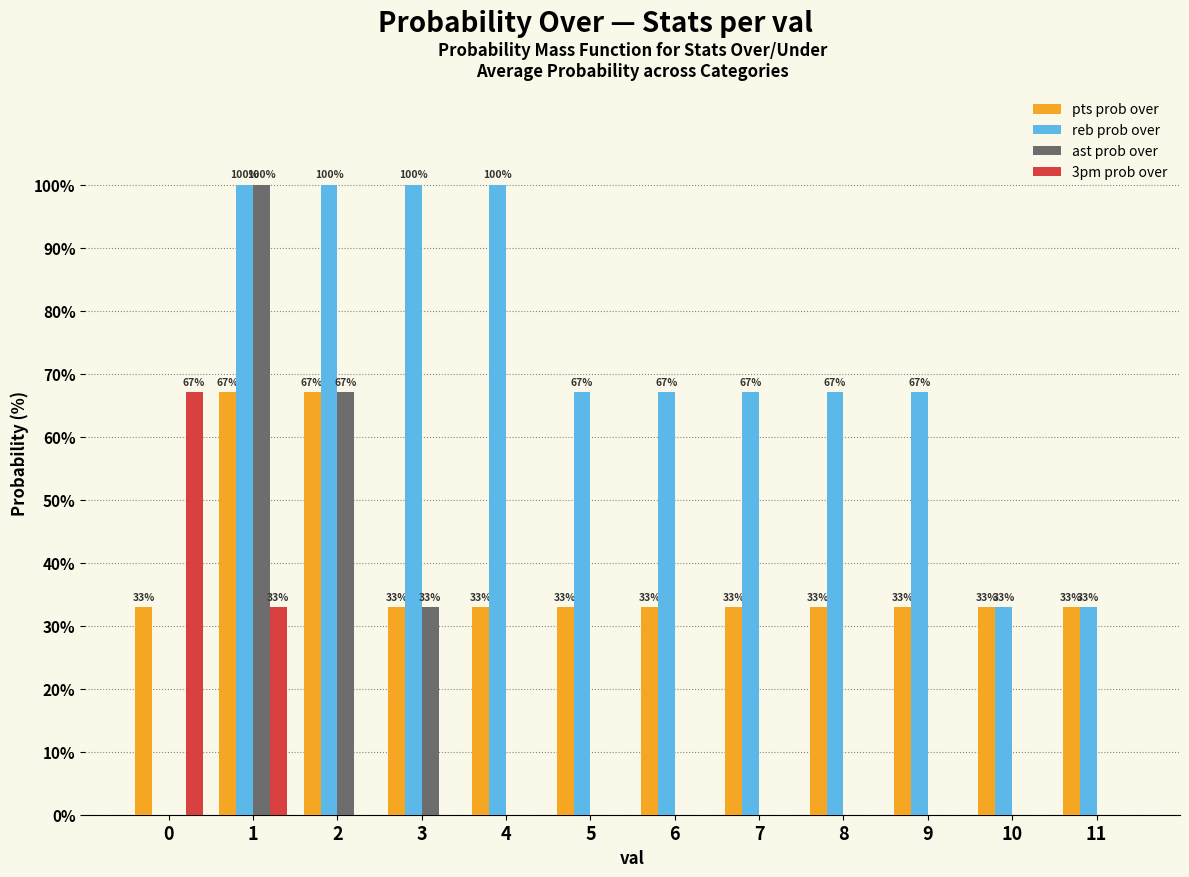

Reading right to left, list all the values displayed in this chart.

pts prob over: 11=33	10=33	9=33	8=33	7=33	6=33	5=33	4=33	3=33	2=67	1=67	0=33
reb prob over: 11=33	10=33	9=67	8=67	7=67	6=67	5=67	4=100	3=100	2=100	1=100	0=0
ast prob over: 11=0	10=0	9=0	8=0	7=0	6=0	5=0	4=0	3=33	2=67	1=100	0=0
3pm prob over: 11=0	10=0	9=0	8=0	7=0	6=0	5=0	4=0	3=0	2=0	1=33	0=67